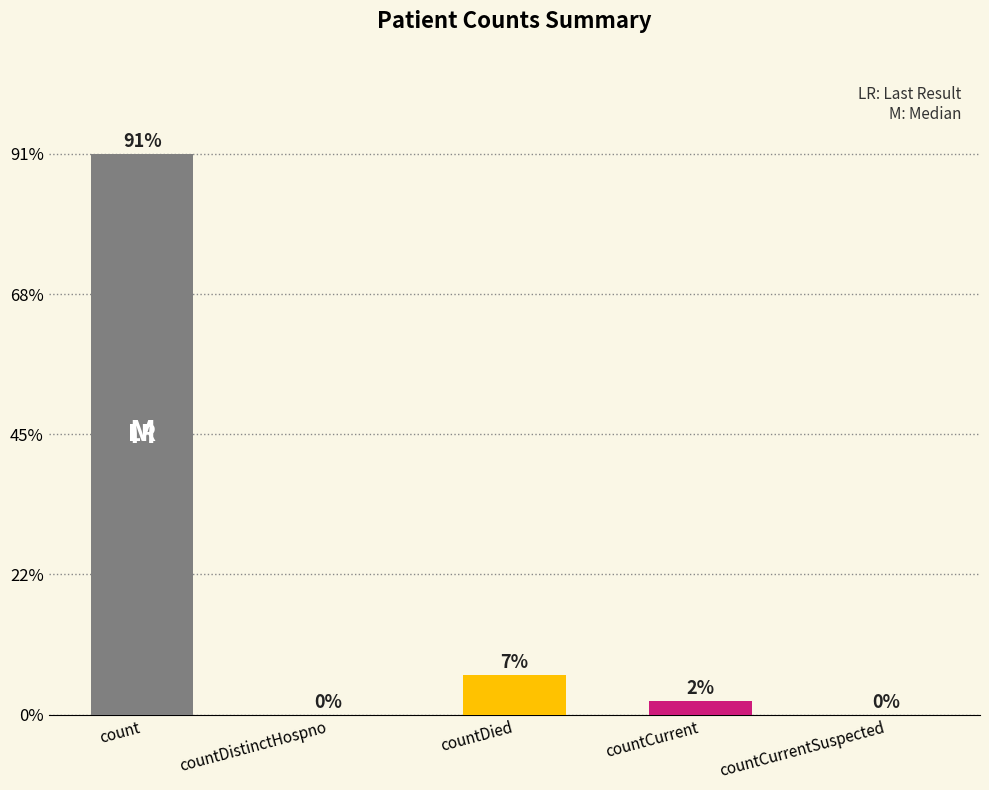

Are the bars horizontal?

No